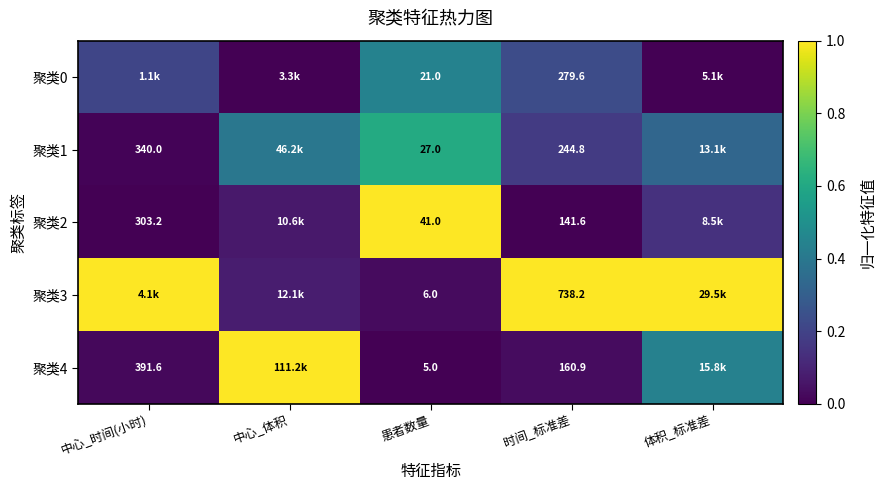

The 聚类1 series shows 0.4 at 体积_标准差. True or false?

False